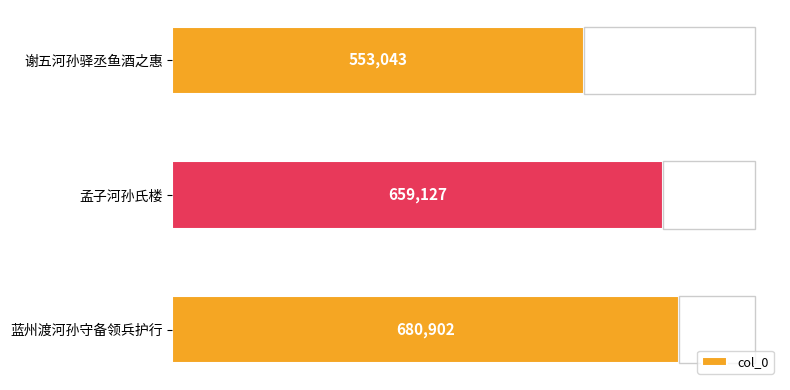

Which category has the lowest value in the col_0 series?

谢五河孙驿丞鱼酒之惠